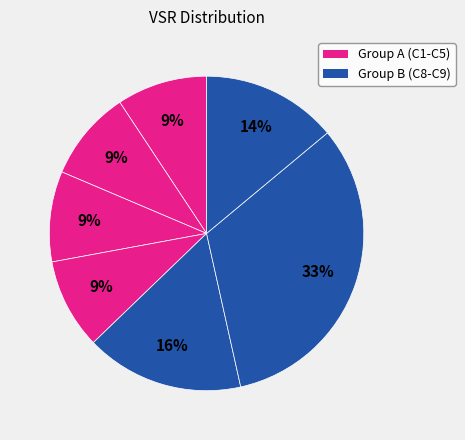

How many segments does this pie chart have?

7